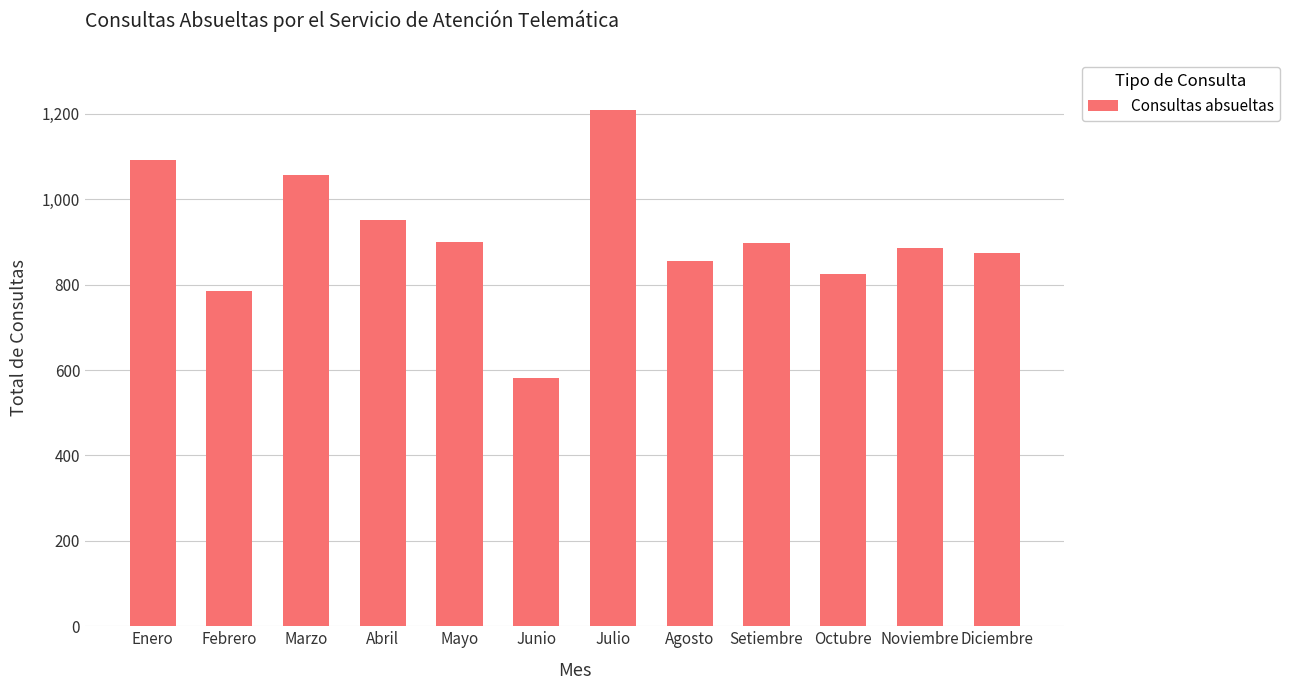

What is the difference between the second highest and second lowest values?

305